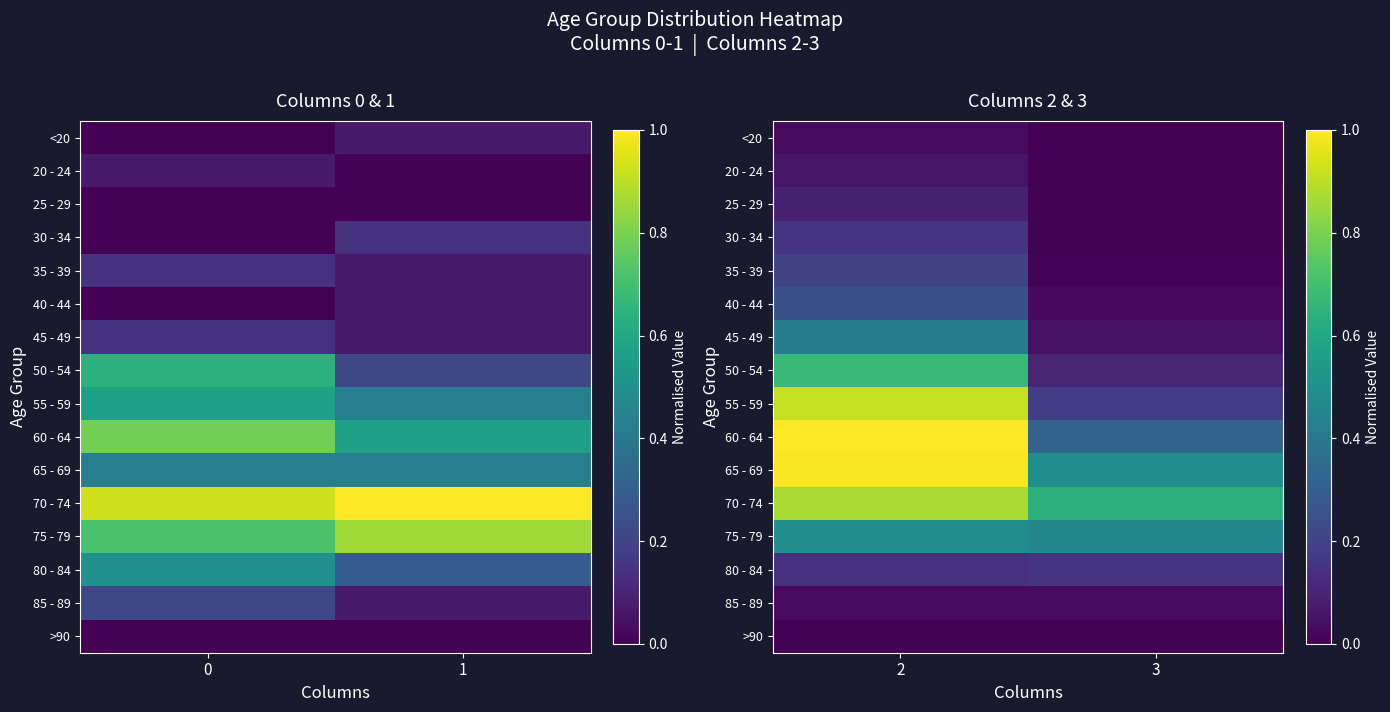

What is the sum of all 25 - 29 values?

0.1